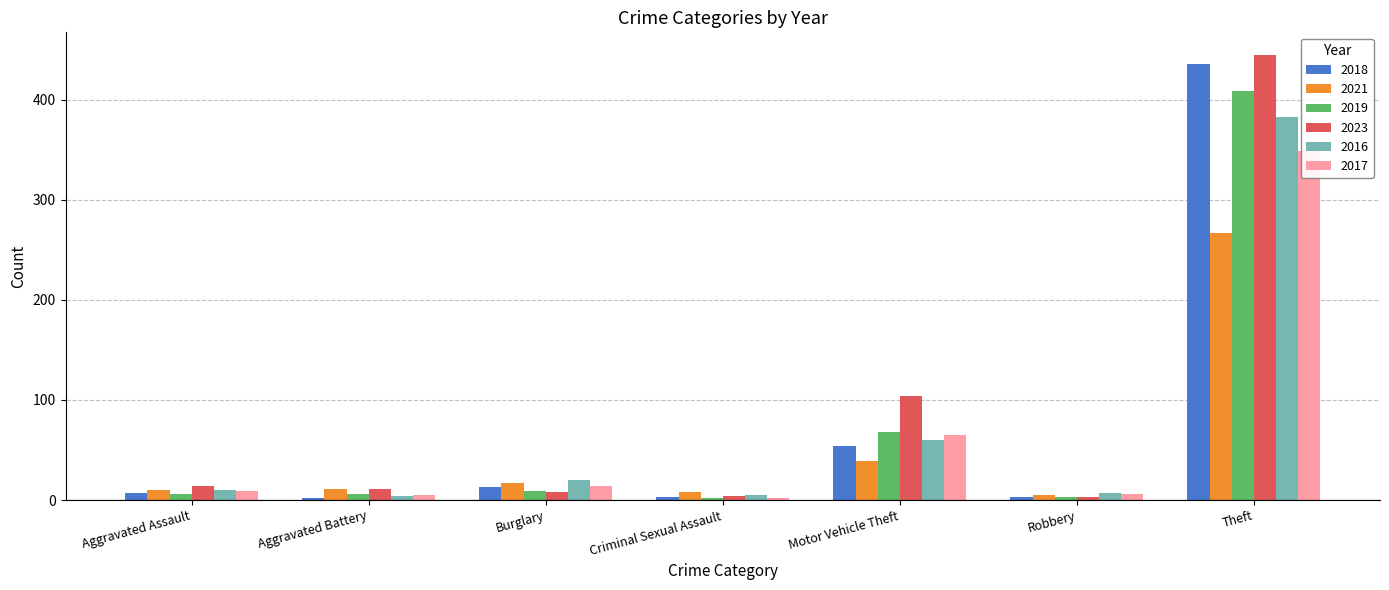

What is the average value of the 2023 series?

84